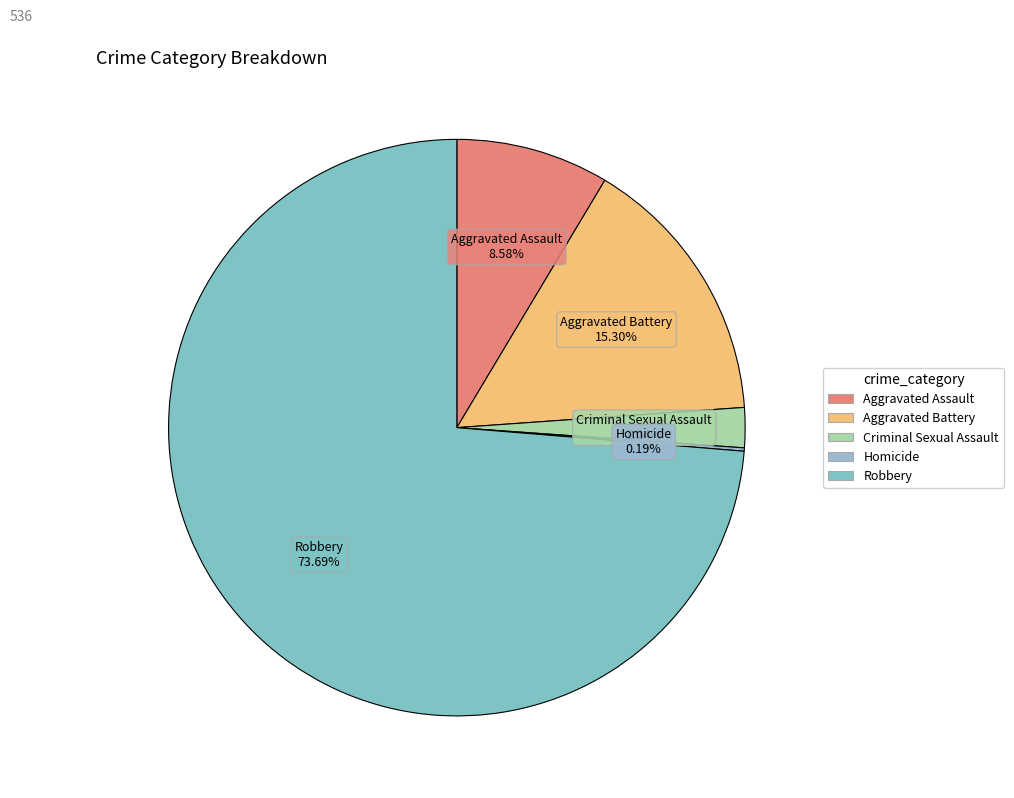

What is the largest slice in the pie chart?

Robbery